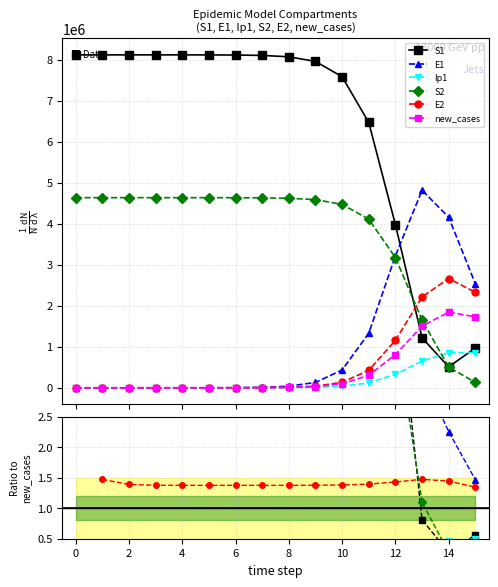

How many values in the Ip1 series exceed 0?

15